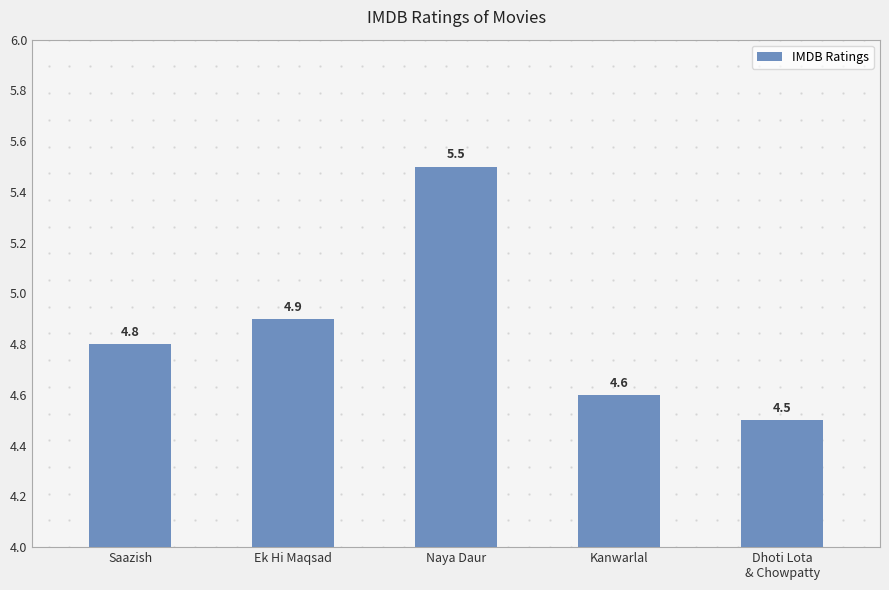

What is the value of the 4th bar from the left?

4.6